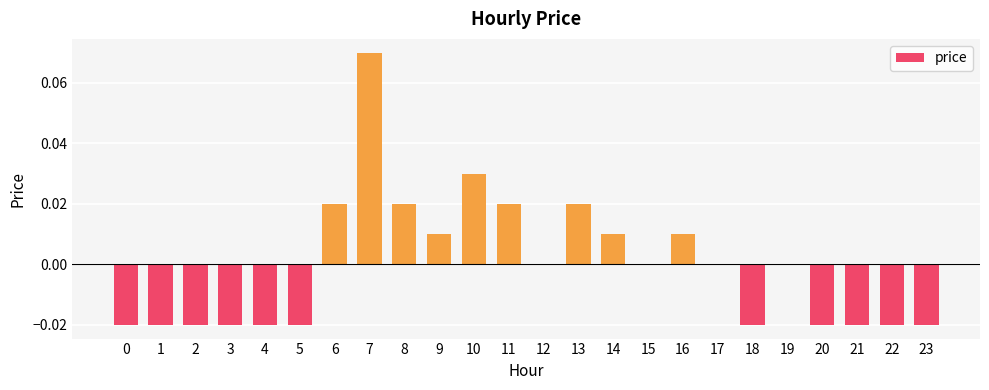

Which category has the highest value across all series?

7